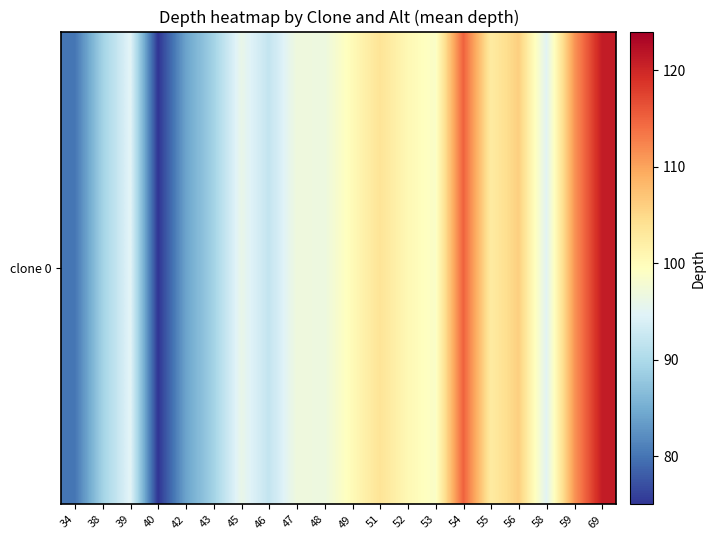

Reading left to right, what are all the values shown in this chart?

34=80.0	38=89.0	39=95.0	40=75.0	42=84.0	43=89.0	45=96.0	46=92.0	47=97.0	48=96.7	49=100.2	51=103.7	52=100.5	53=98.8	54=115.0	55=102.5	56=106.0	58=95.0	59=111.0	69=121.0